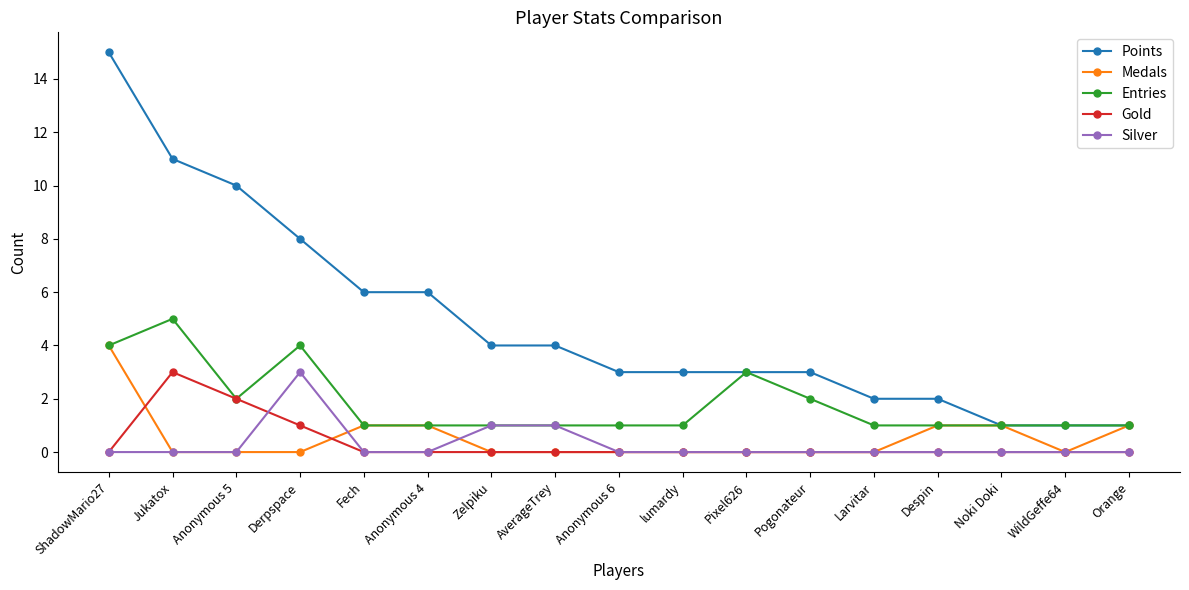

What is the label of the 6th point from the right?

Pogonateur